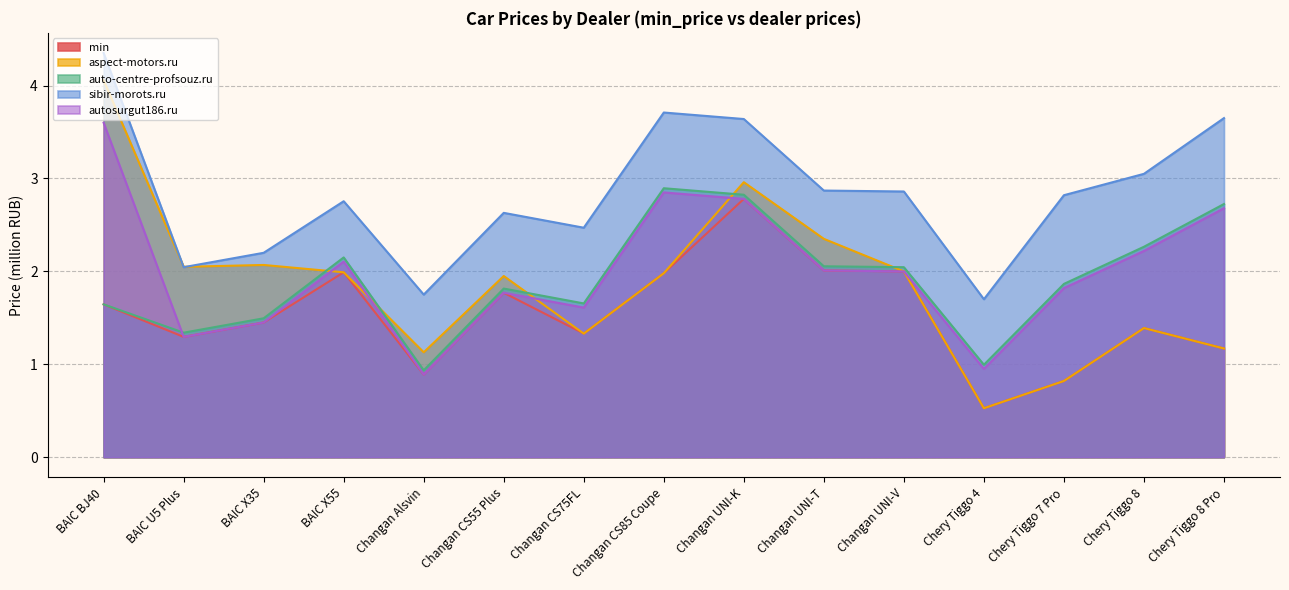

The value of sibir-morots.ru_price at Changan CS85 Coupe is 3.7. True or false?

True